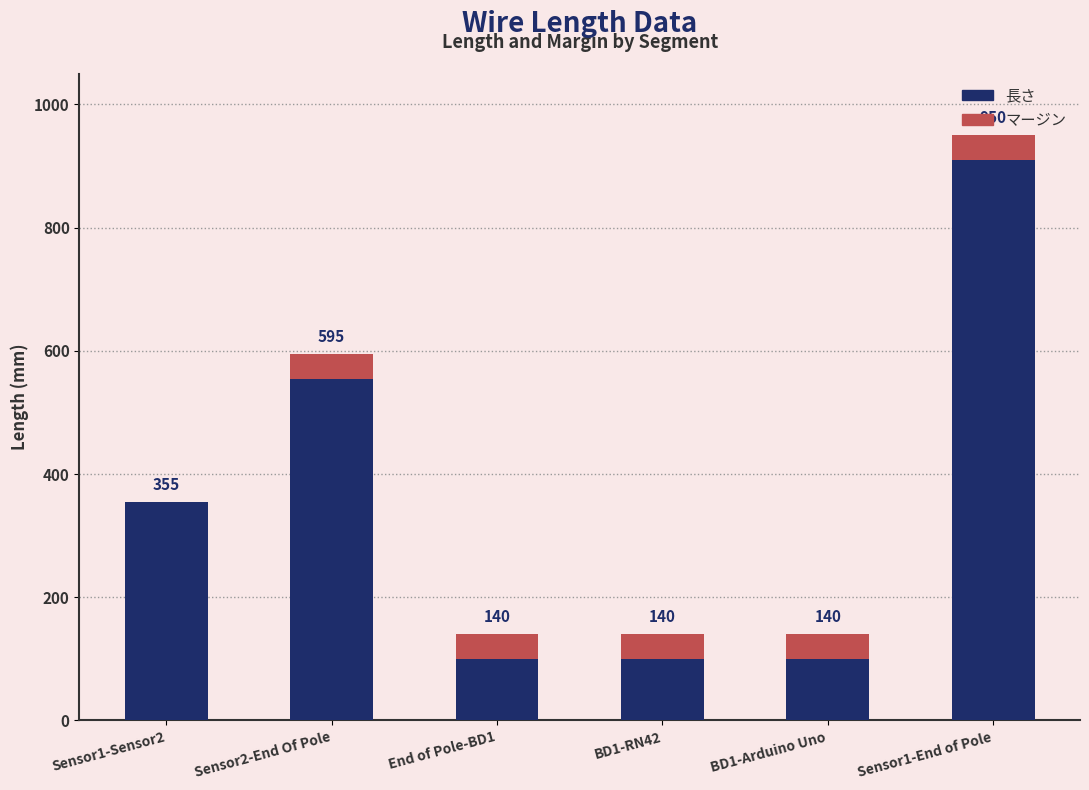

Are the bars grouped side by side (vs. stacked)?

No